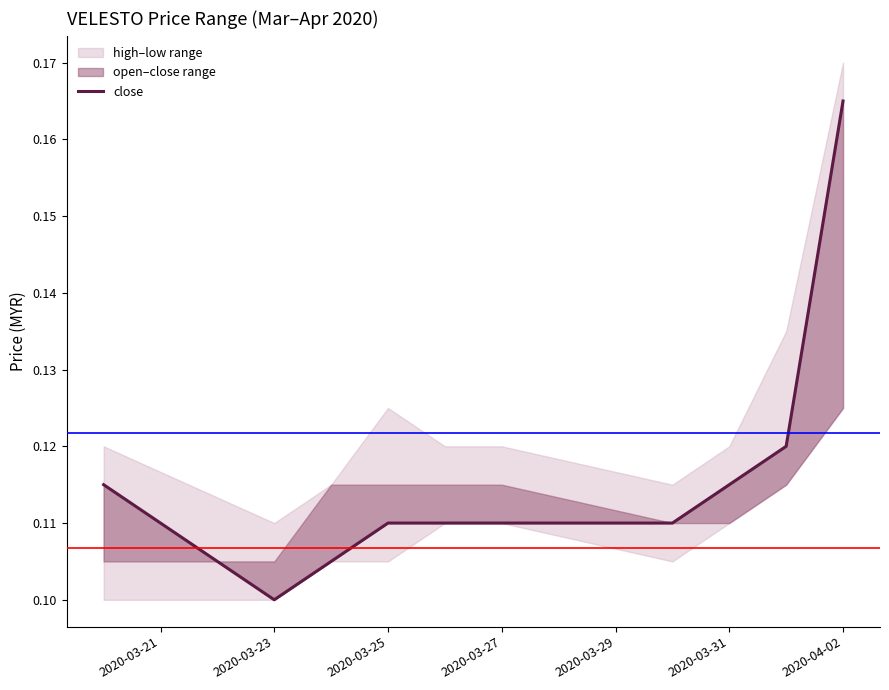

Is it true that the value at 2020-03-23 is 0.0?

False